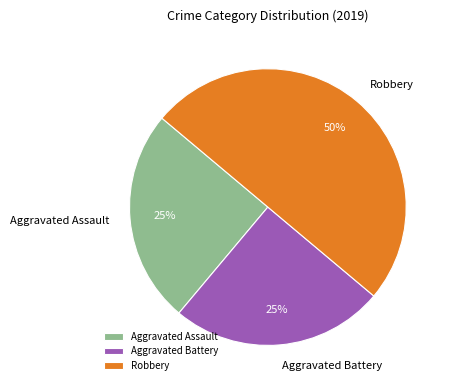

What is the largest slice in the pie chart?

Robbery